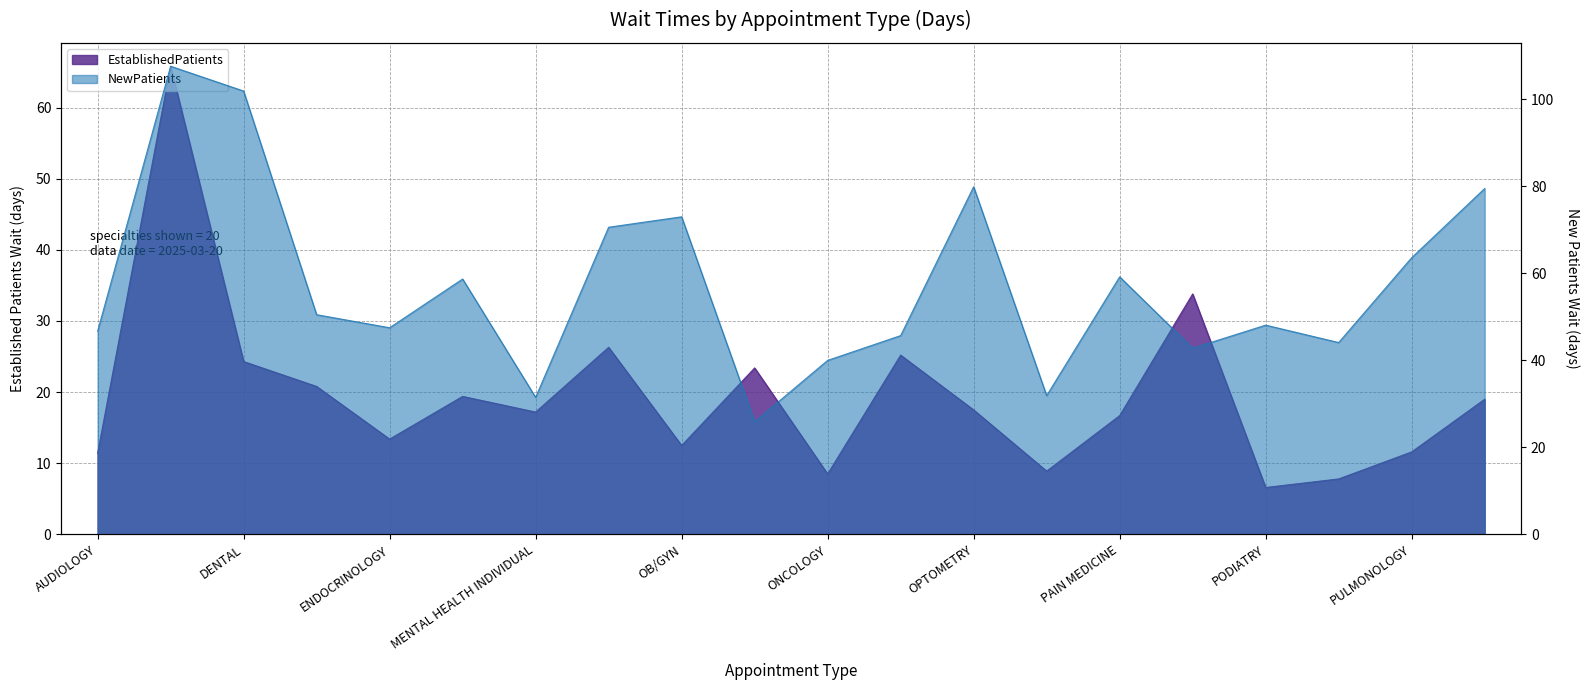

True or false: EstablishedPatients and NewPatients intersect in this chart.

False